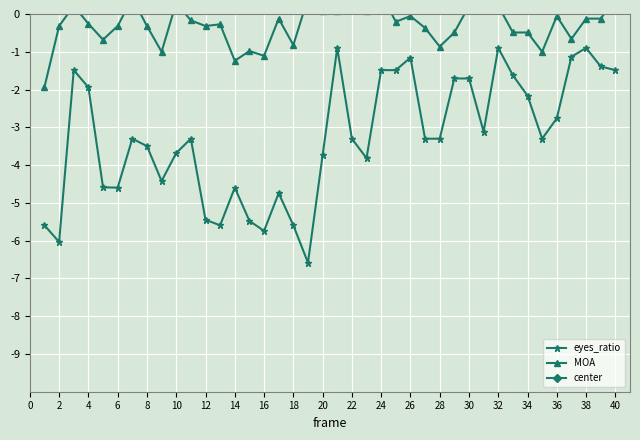

What is the minimum value for eyes_ratio?

-6.6